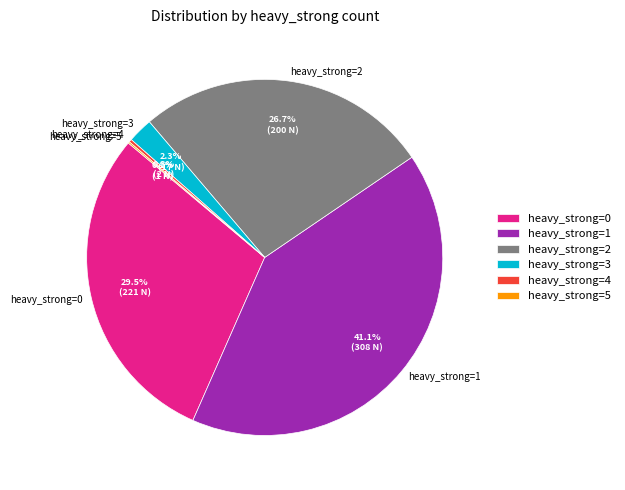

Approximately how many times larger is the value at heavy_strong=2 compared to heavy_strong=0?

0.9